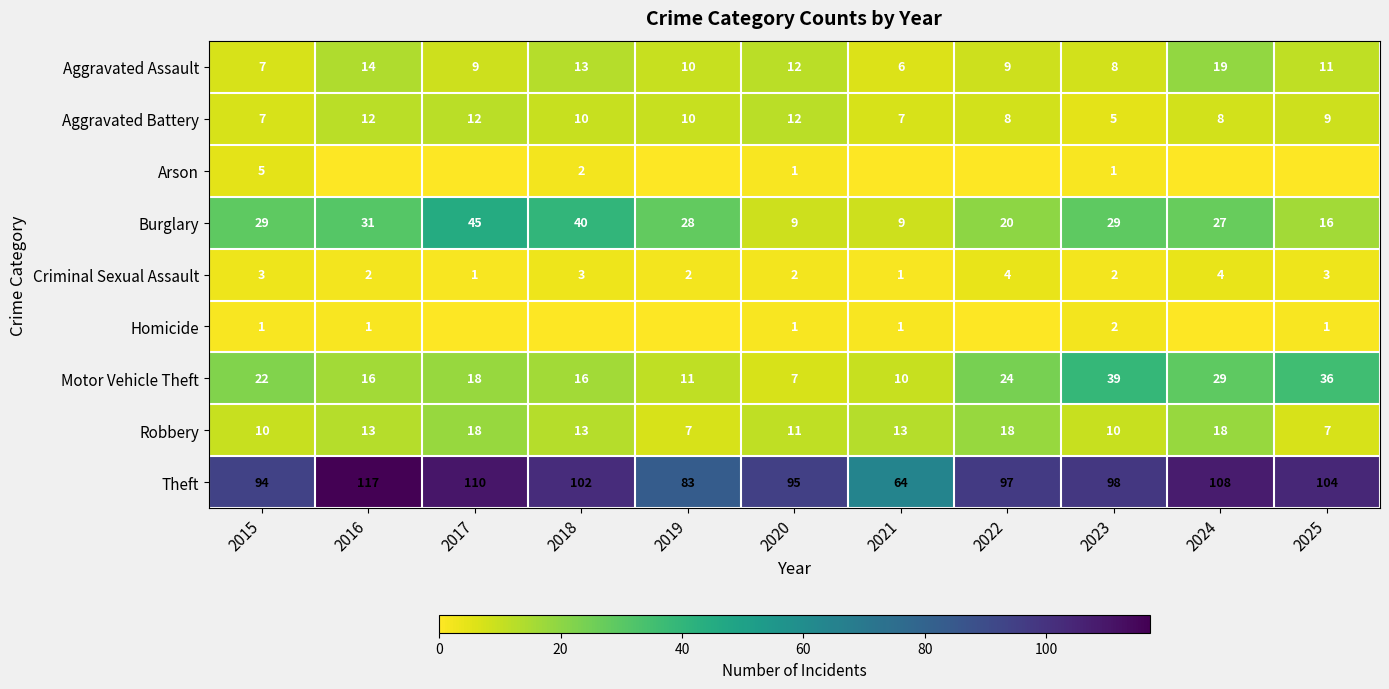

Is it true that Criminal Sexual Assault equals 3 at 2015?

True